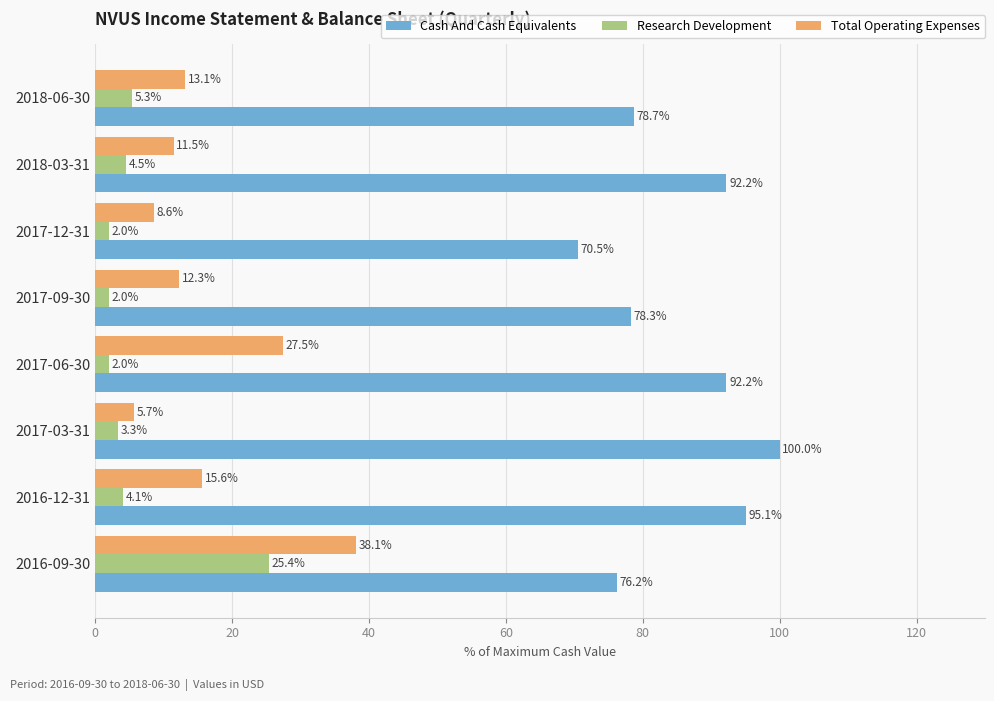

Rank the categories by Total Operating Expenses value from highest to lowest.

2016-09-30, 2017-06-30, 2016-12-31, 2018-06-30, 2017-09-30, 2018-03-31, 2017-12-31, 2017-03-31